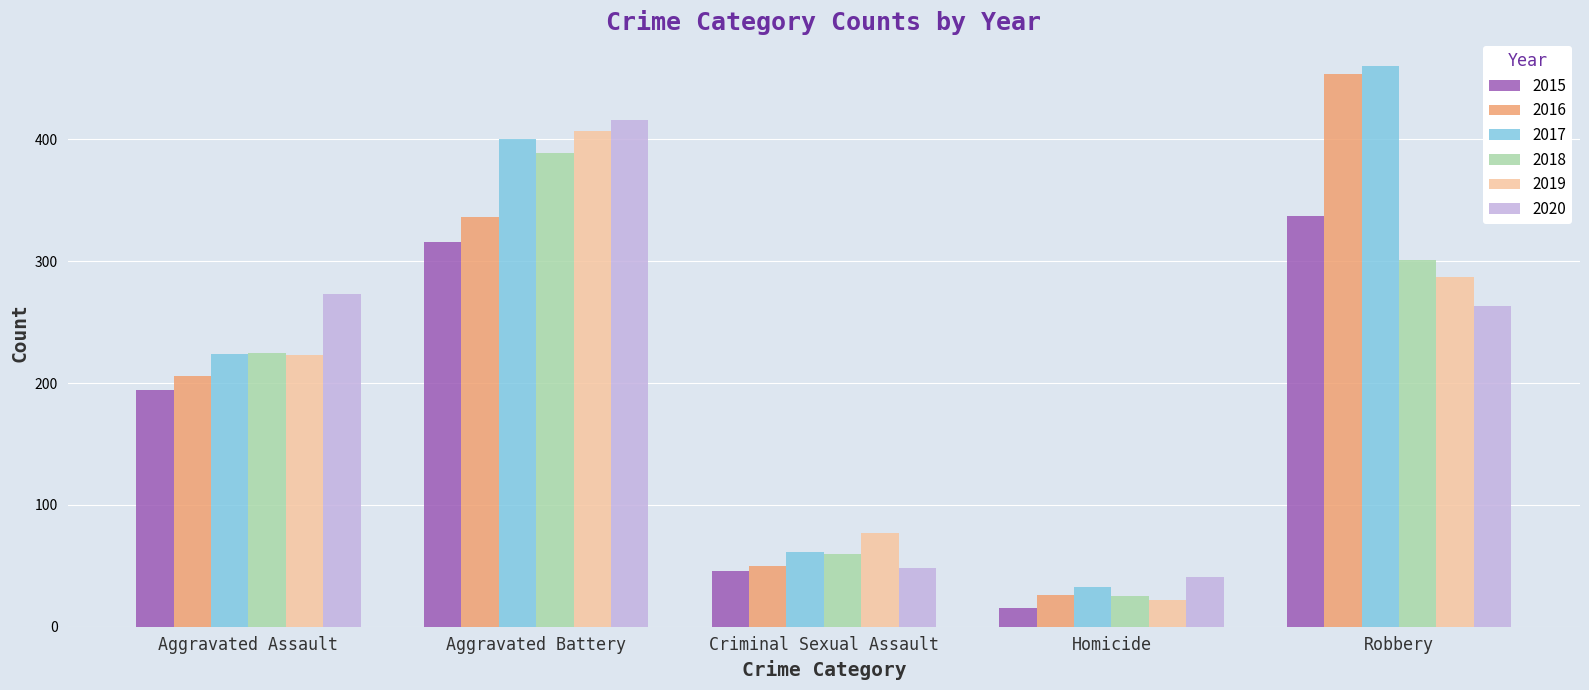

How many distinct data groups are displayed?

6